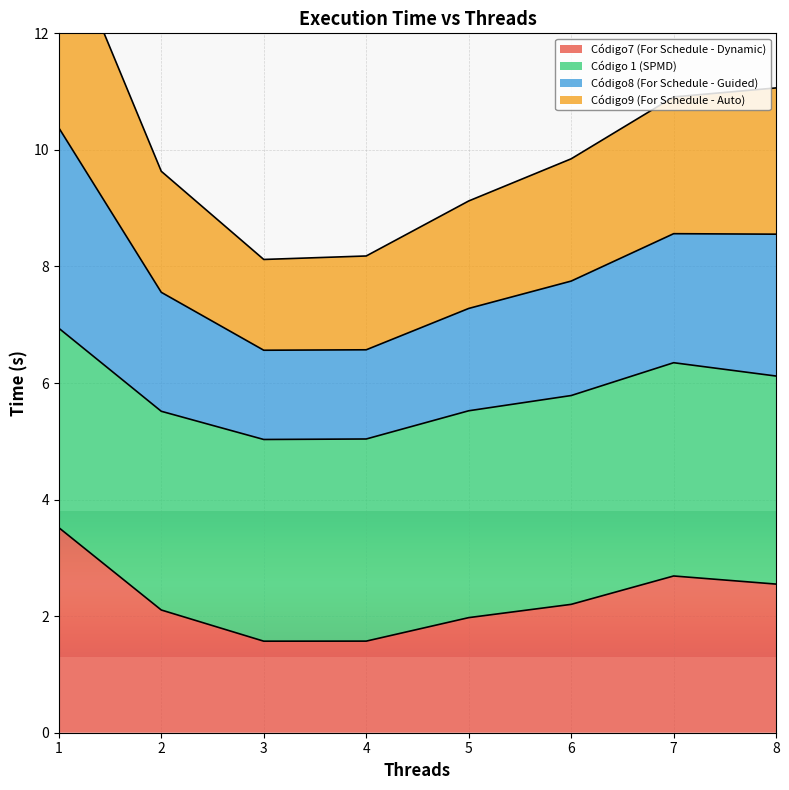

What is the sum of the Código7 (For Schedule - Dynamic) values at 8 and 5?

4.5